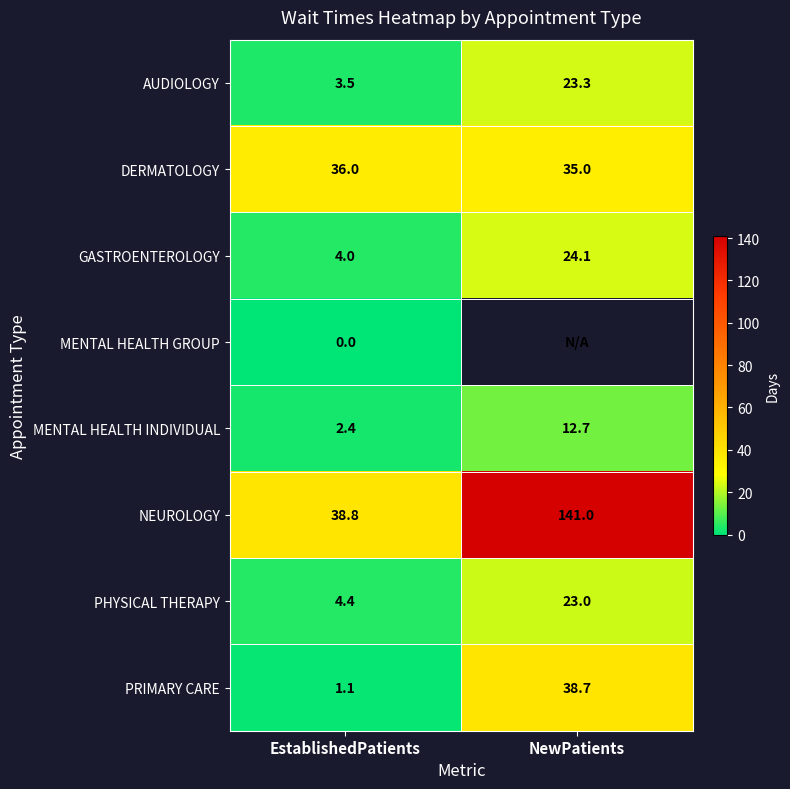

What is the sum of the AUDIOLOGY values at NewPatients and EstablishedPatients?

26.8